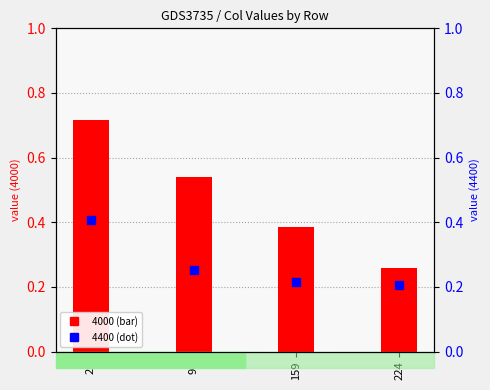

What are all the series names shown in the legend?

4000, 4400